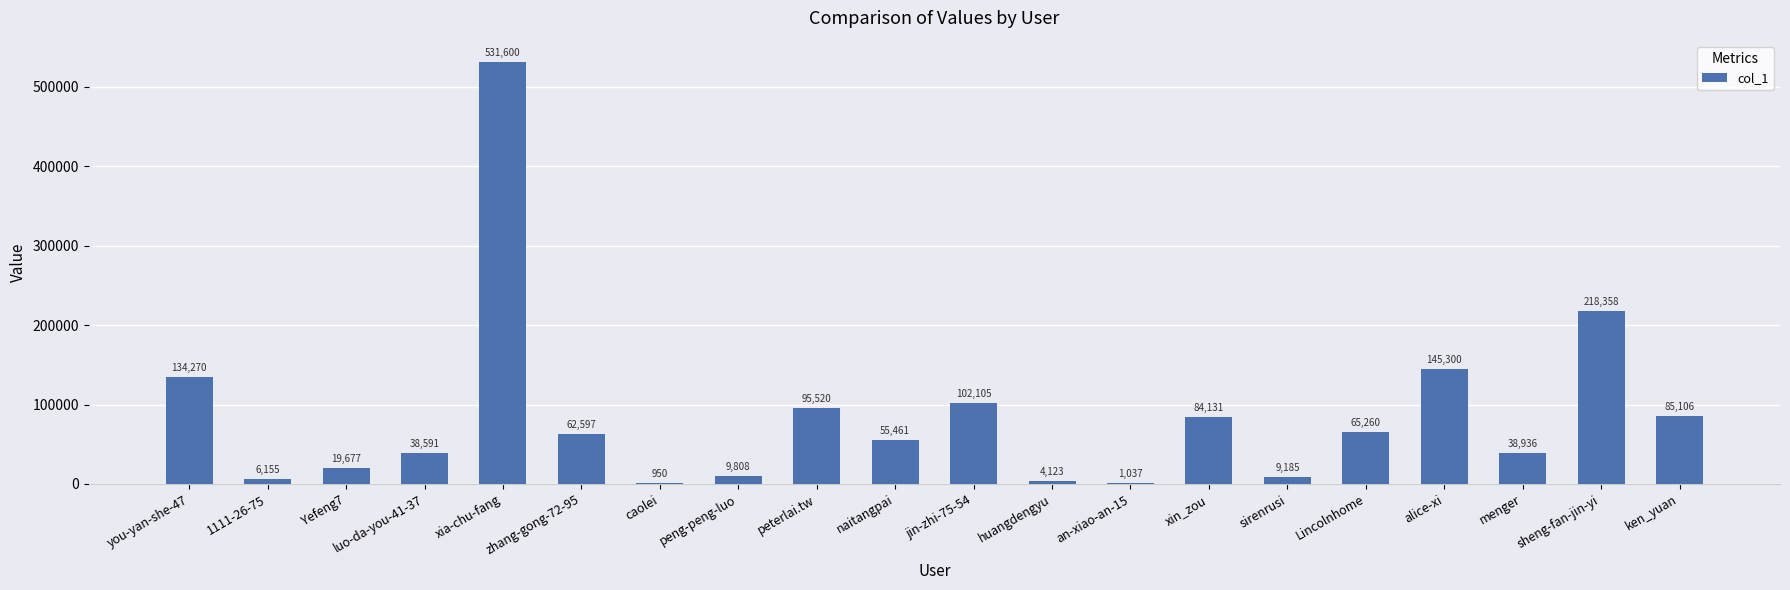

Between huangdengyu and peng-peng-luo, which is larger?

peng-peng-luo